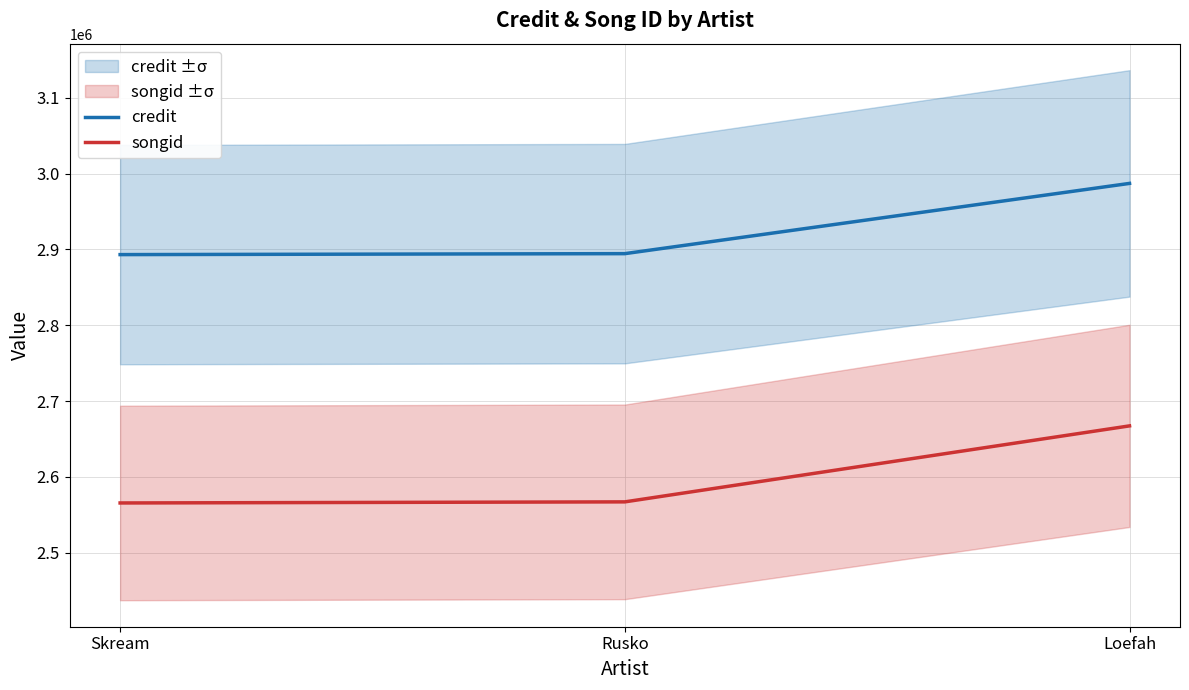

Is it true that songid equals 2567075 at Rusko?

True